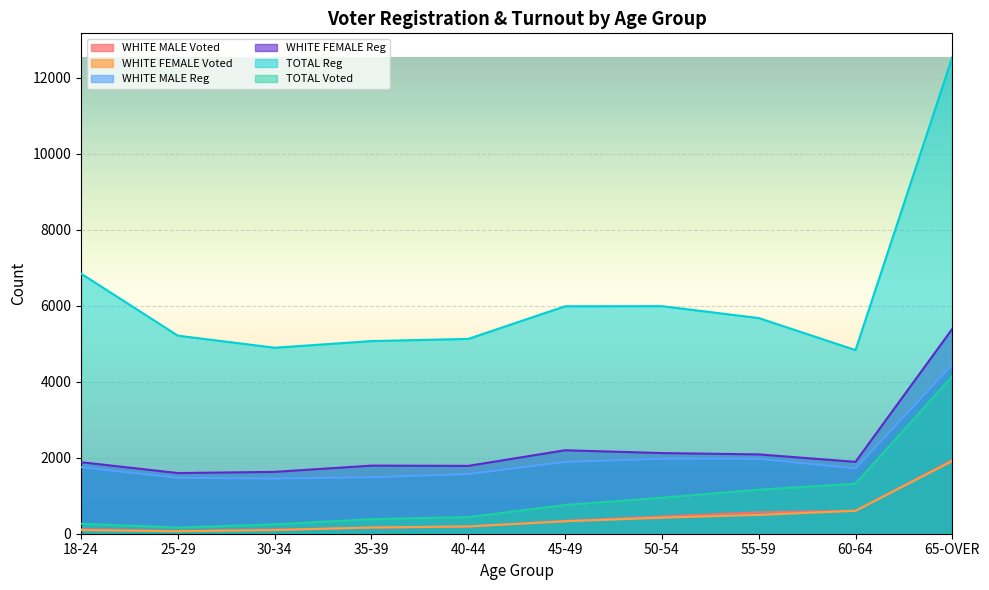

How many data points in WHITE MALE Voted are less than 337?

5